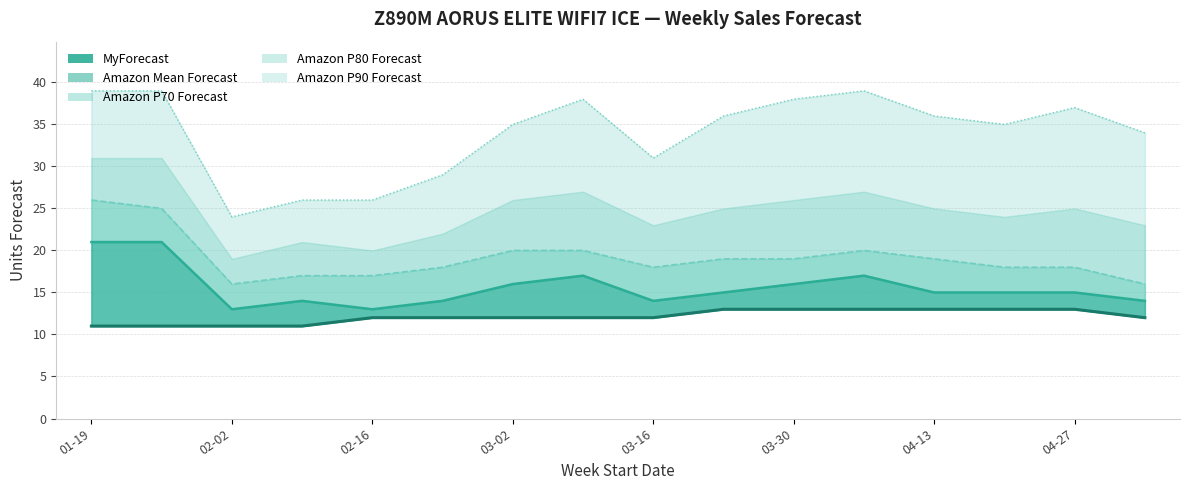

Is it true that the value at 01-19 is 11?

True